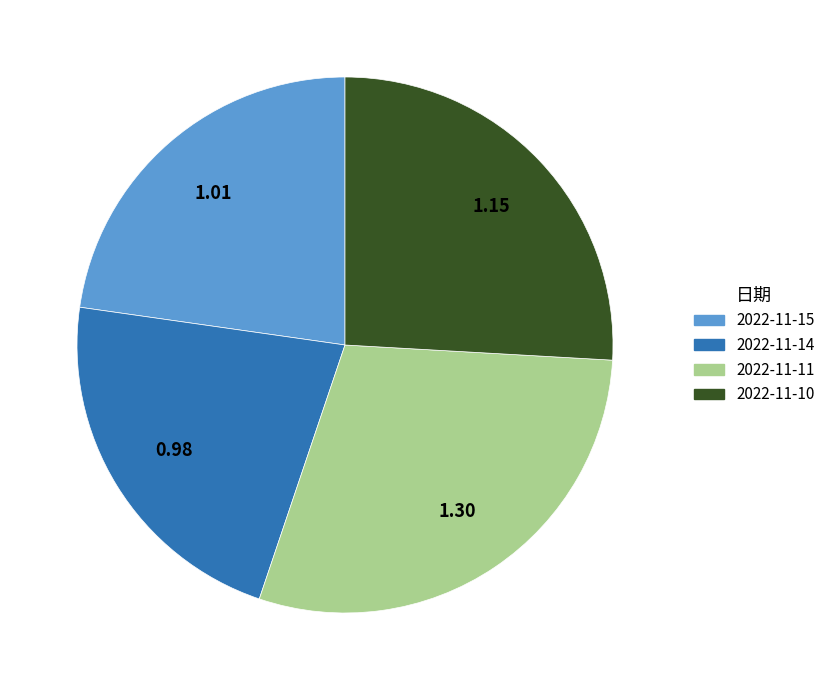

True or false: 2022-11-10 accounts for 15% of the total.

False